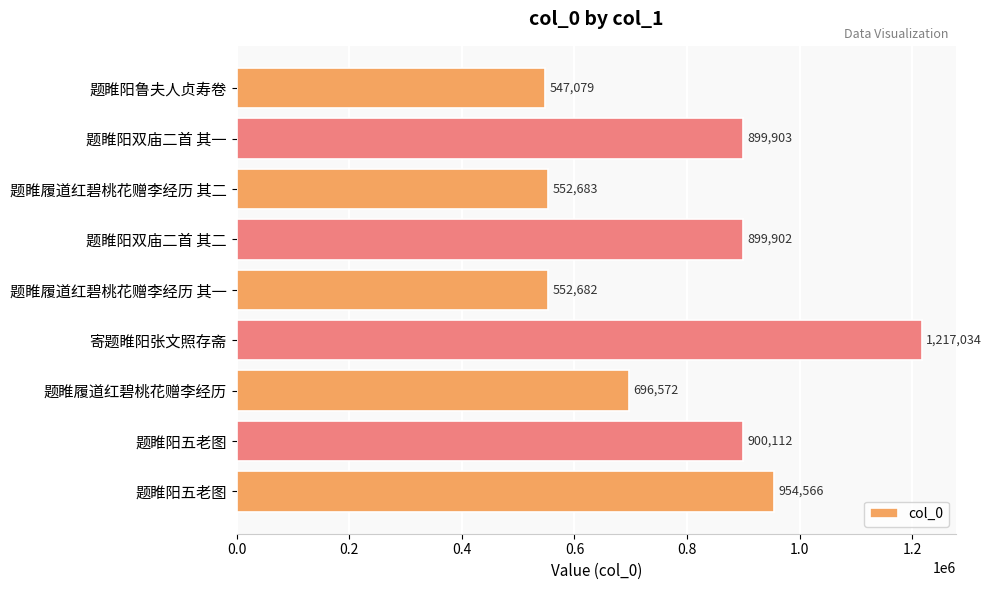

Which category has the highest value across all series?

寄题睢阳张文照存斋